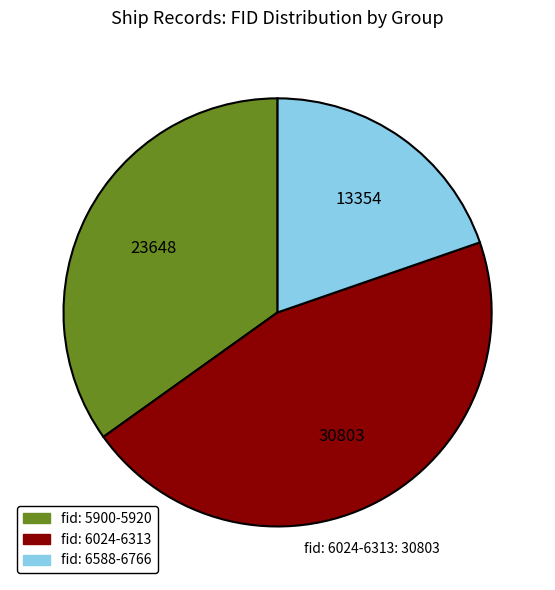

Rank the categories by value from lowest to highest.

fid: 6588-6766, fid: 5900-5920, fid: 6024-6313